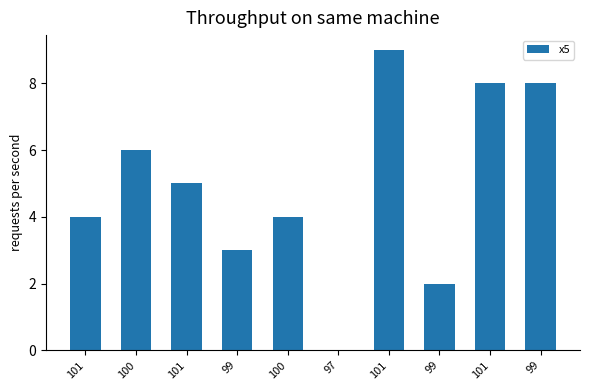

True or false: the data shows 8 at 99.

True